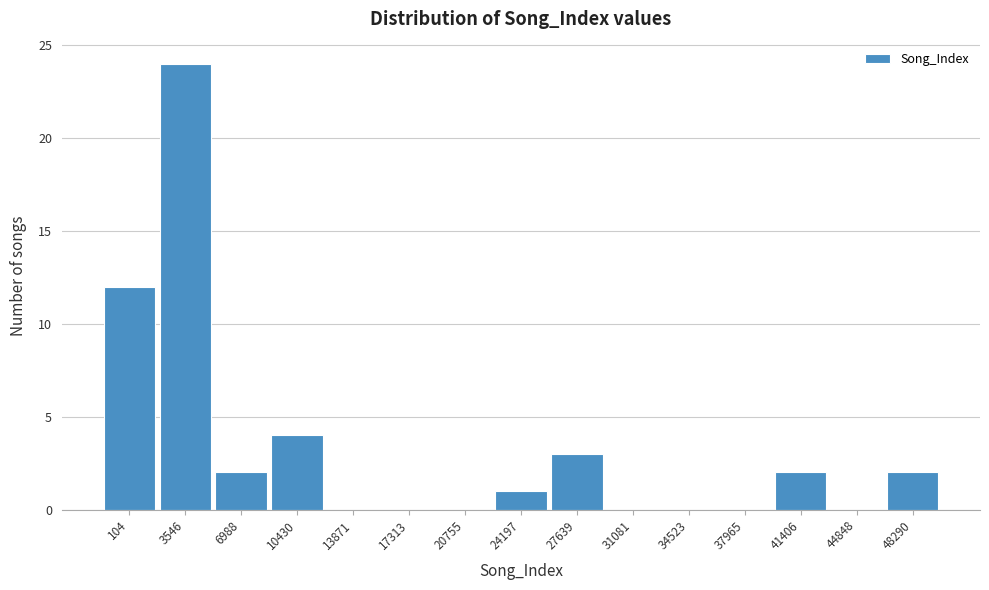

Reading left to right, what are all the values shown in this chart?

104=12	3546=24	6988=2	10430=4	13871=0	17313=0	20755=0	24197=1	27639=3	31081=0	34523=0	37965=0	41406=2	44848=0	48290=2